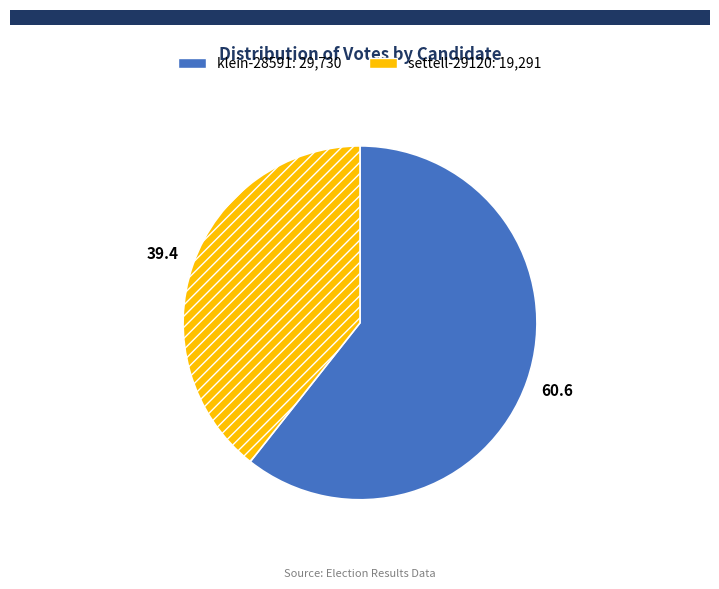

Is there any slice that represents more than half of the pie?

Yes